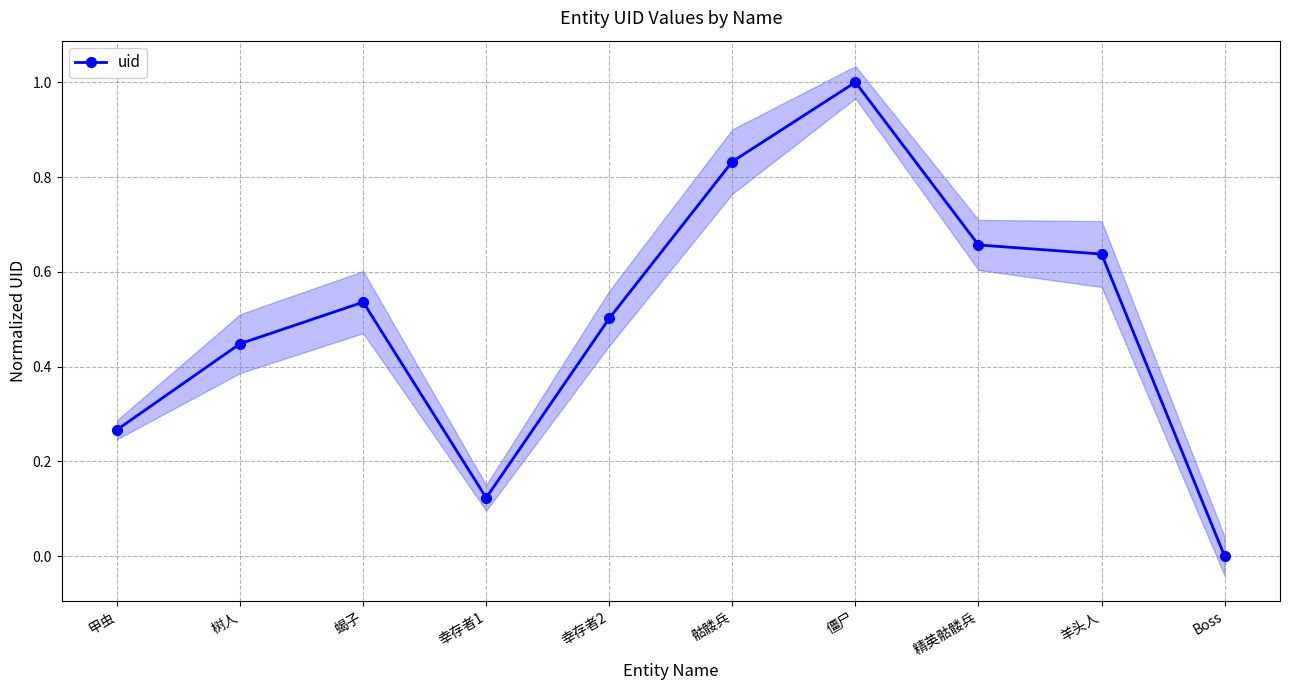

Count the values in the range 0 to 1.

10